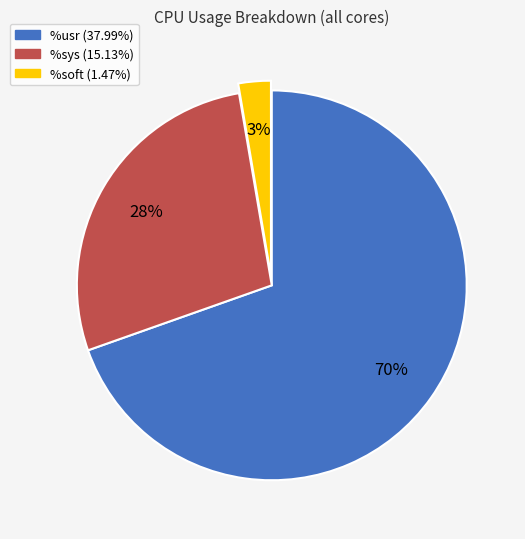

Which slice is the smallest?

%soft